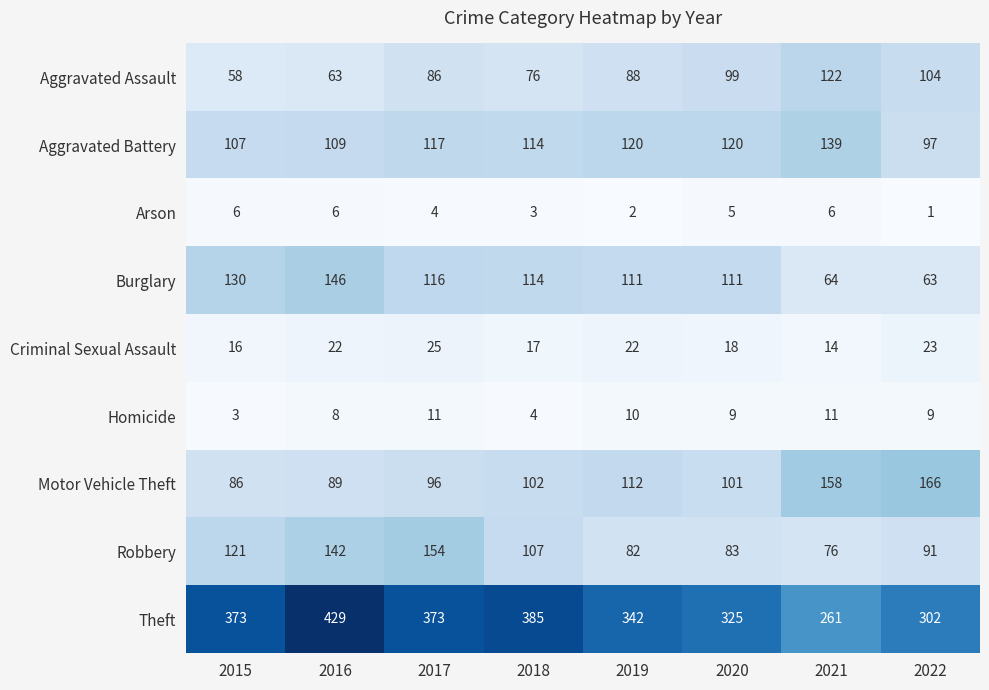

What is the greatest value displayed?

429